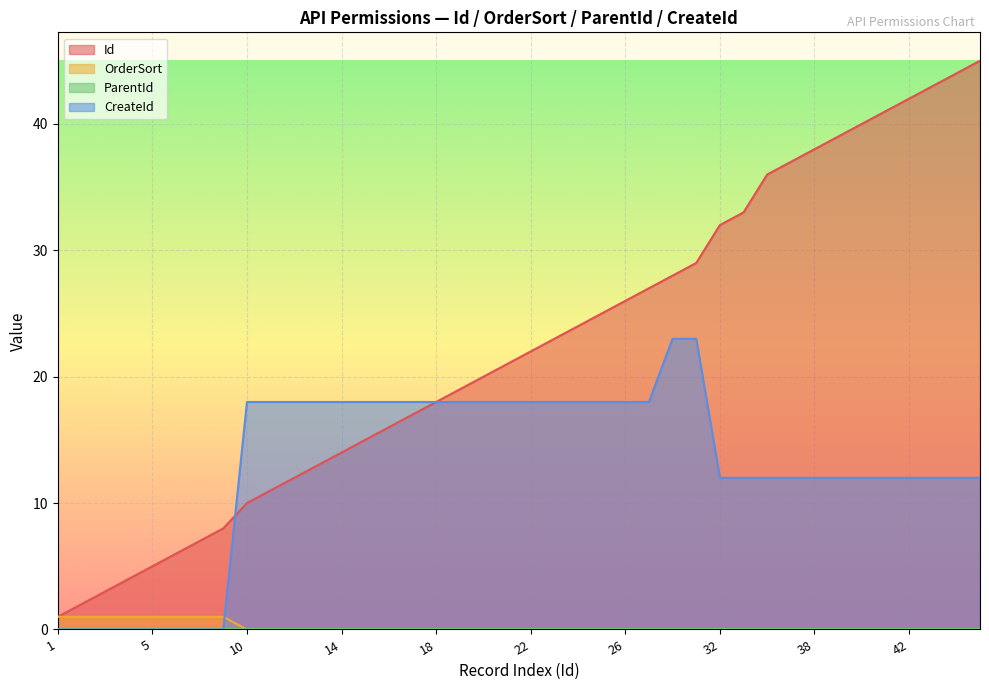

Which series has the widest spread of values?

Id